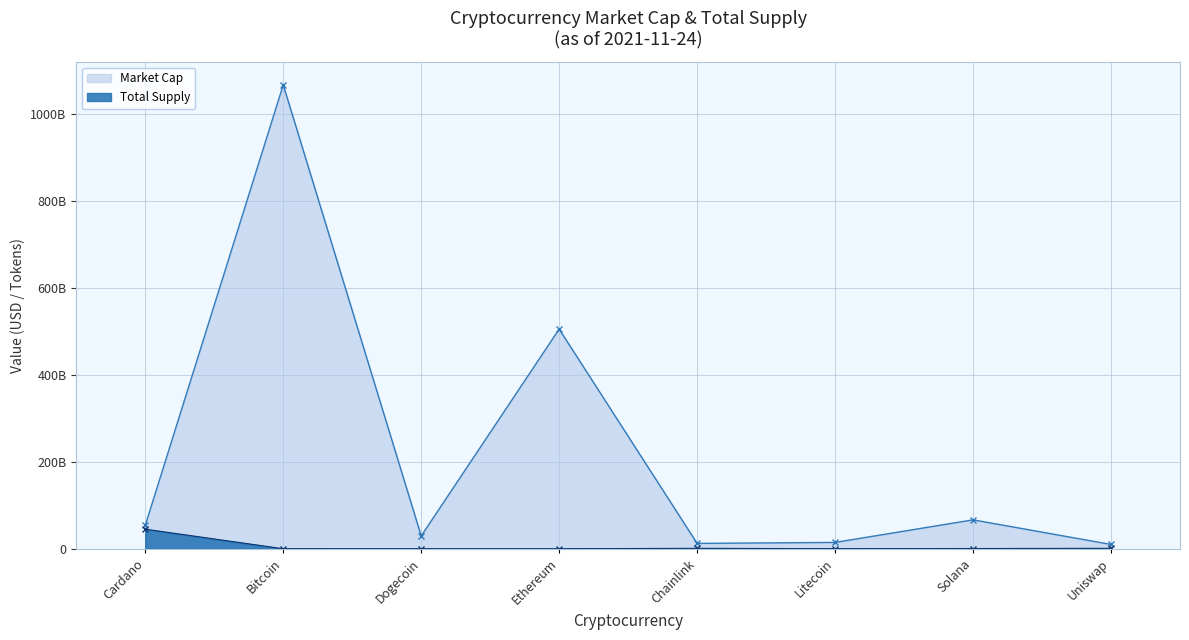

Reading right to left, what are all the values shown in this chart?

Market Cap: Uniswap=9892551752.0	Solana=66458707281.0	Litecoin=14556623641.0	Chainlink=12306879502.0	Ethereum=505200885240.0	Dogecoin=29478587911.0	Bitcoin=1066891571415.0	Cardano=53844196822.0
Total Supply: Uniswap=1000000000.0	Solana=508180963.6	Litecoin=84000000.0	Chainlink=1000000000.0	Ethereum=0.0	Dogecoin=0.0	Bitcoin=21000000.0	Cardano=45000000000.0